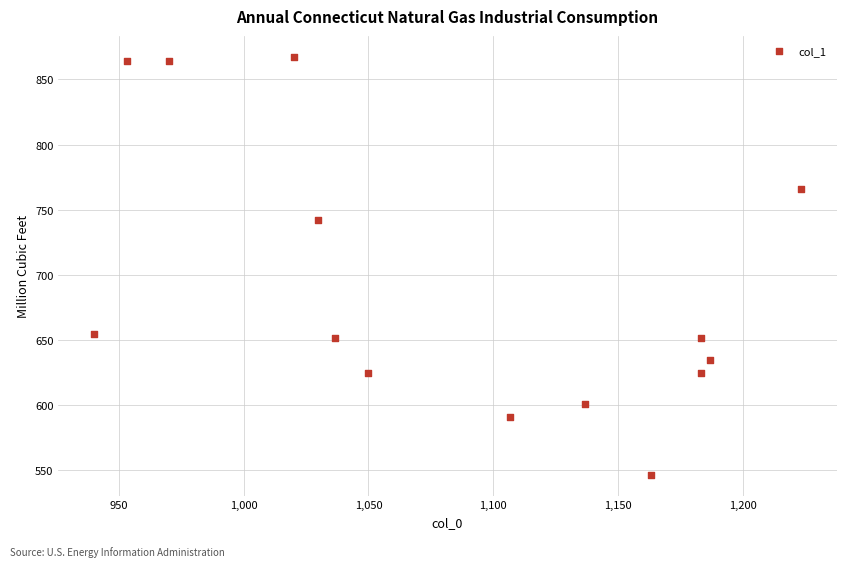

What is the range of X values (max minus min)?

283.3